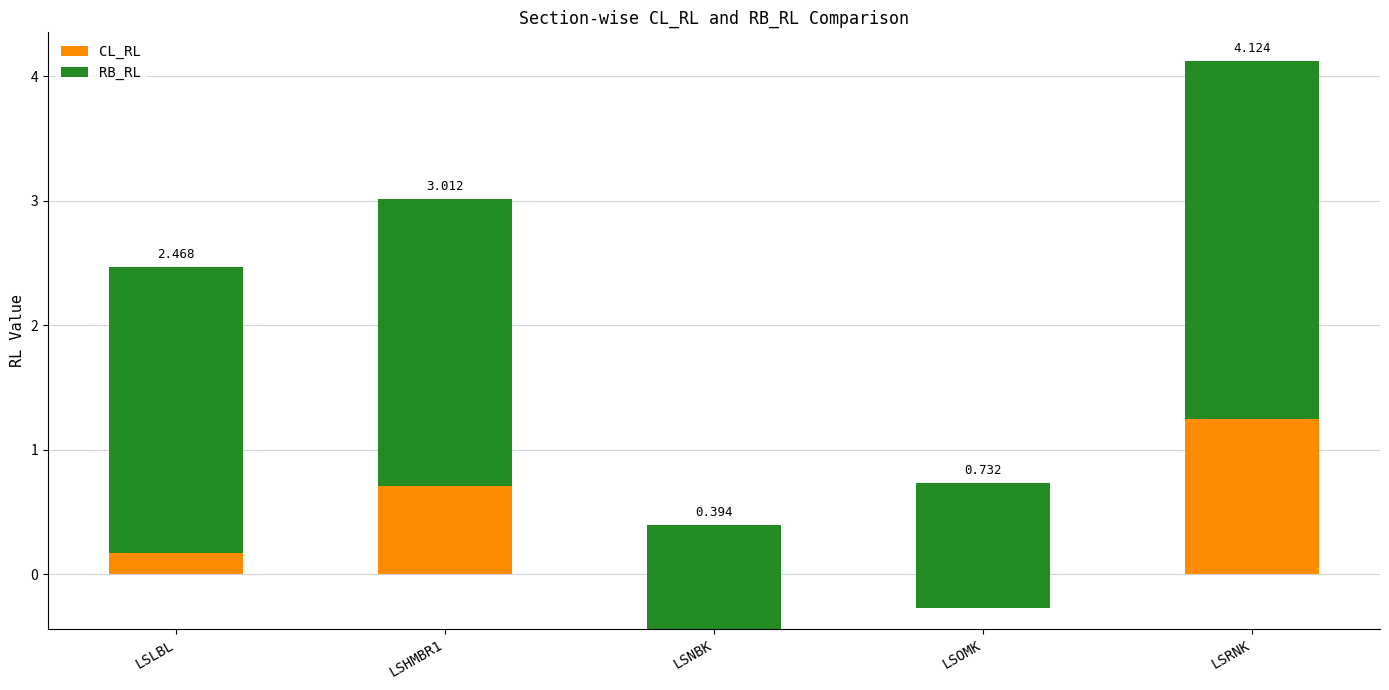

What is the difference between the maximum and minimum values in the CL_RL series?

1.7